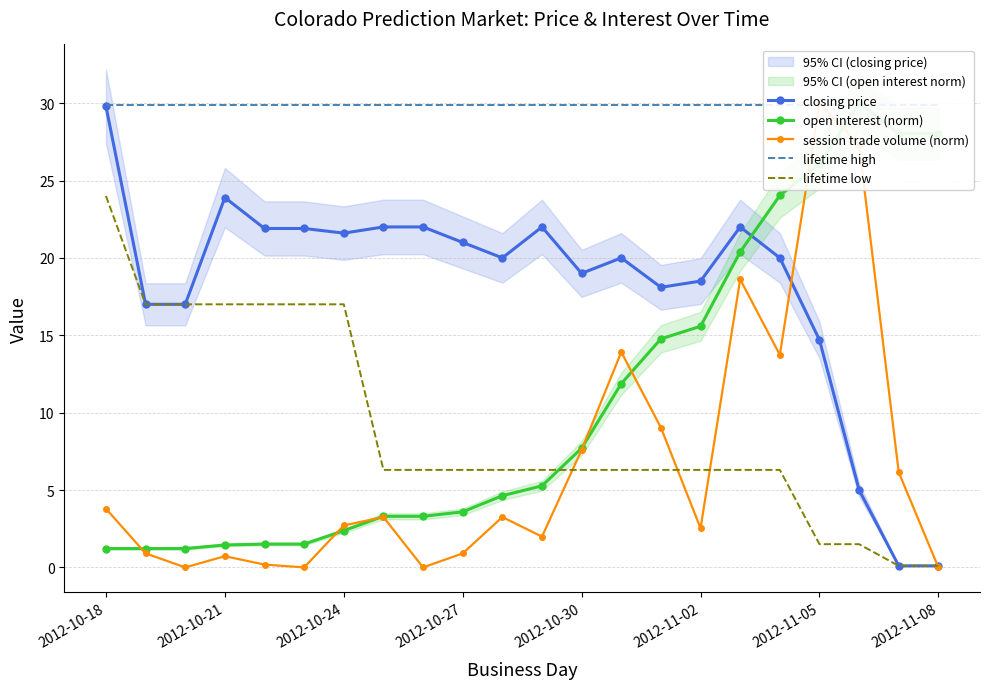

The value of lifetime low at 2012-11-02 is 6.3. True or false?

True